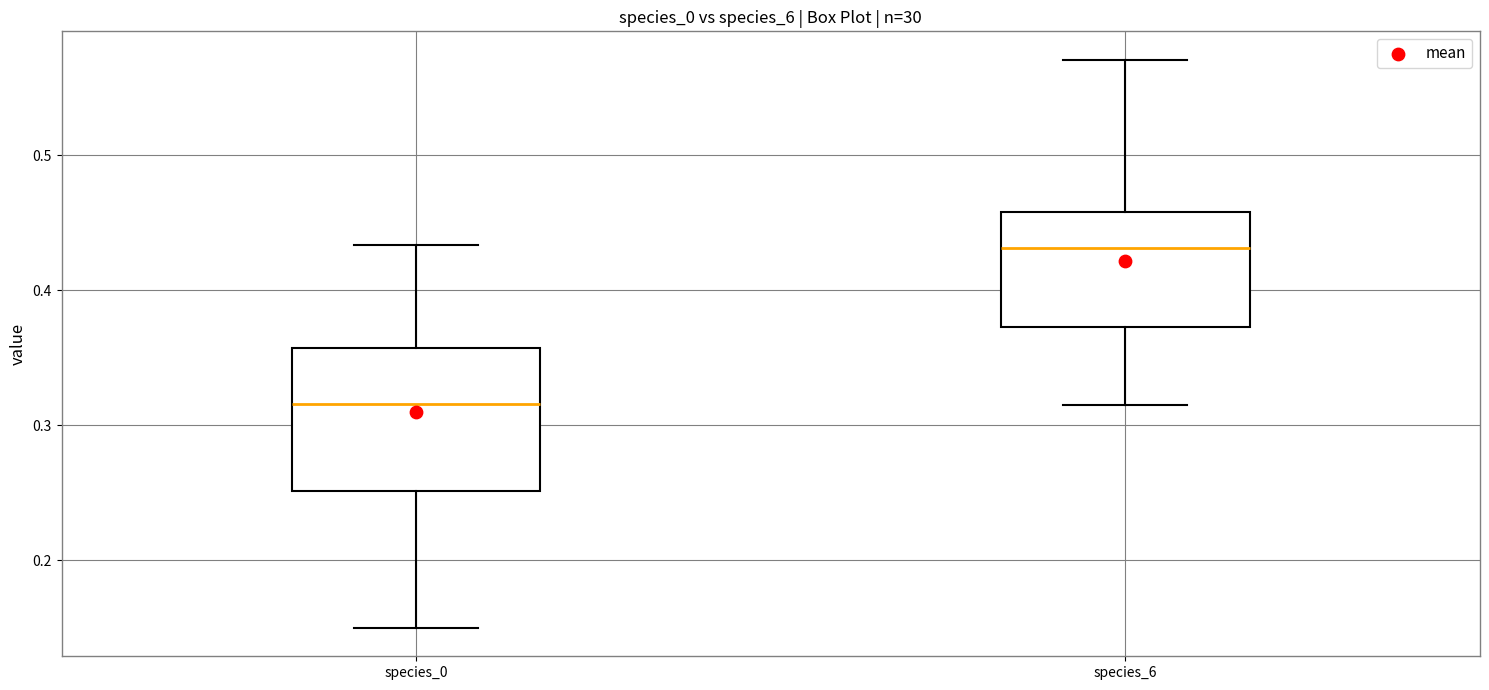

Comparing the boxes themselves (not the whiskers), which one is the tallest?

species_0